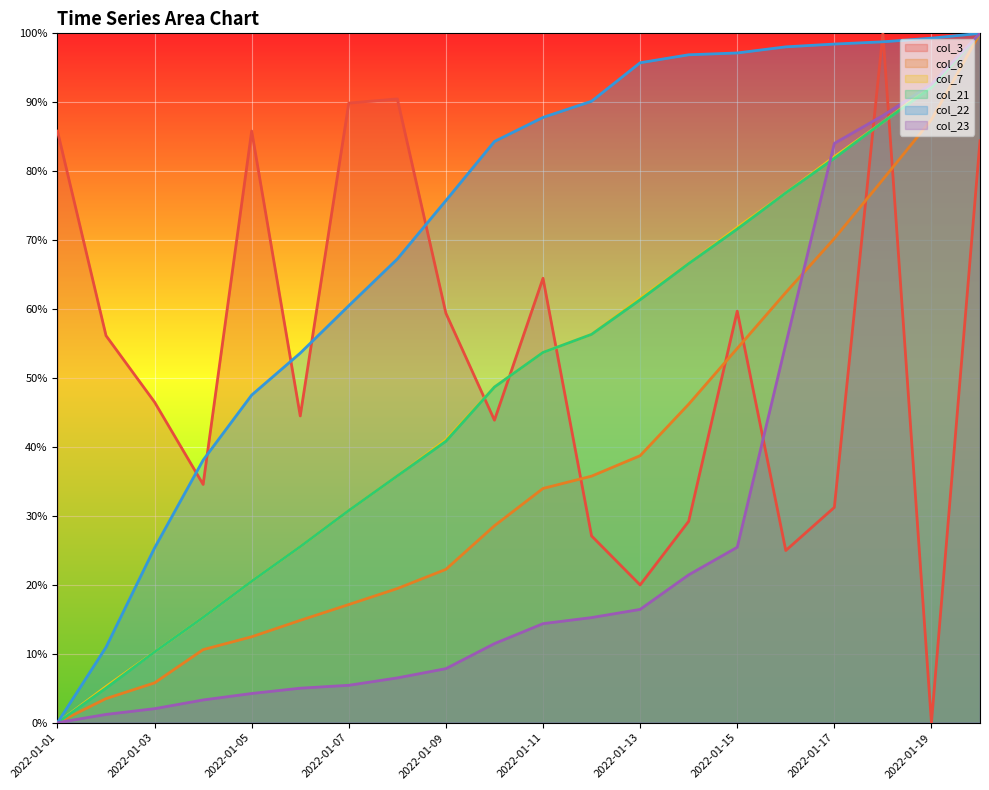

Reading left to right, list all the values displayed in this chart.

col_3: 2022-01-01=85.8	2022-01-02=56.1	2022-01-03=46.5	2022-01-04=34.6	2022-01-05=85.8	2022-01-06=44.5	2022-01-07=89.9	2022-01-08=90.5	2022-01-09=59.4	2022-01-10=43.9	2022-01-11=64.5	2022-01-12=27.1	2022-01-13=20.0	2022-01-14=29.2	2022-01-15=59.7	2022-01-16=25.0	2022-01-17=31.2	2022-01-18=100.0	2022-01-19=0.0	2022-01-20=84.4
col_6: 2022-01-01=0.0	2022-01-02=3.5	2022-01-03=5.8	2022-01-04=10.6	2022-01-05=12.5	2022-01-06=14.8	2022-01-07=17.1	2022-01-08=19.5	2022-01-09=22.2	2022-01-10=28.6	2022-01-11=34.0	2022-01-12=35.8	2022-01-13=38.7	2022-01-14=46.2	2022-01-15=54.3	2022-01-16=62.4	2022-01-17=70.2	2022-01-18=78.8	2022-01-19=87.5	2022-01-20=100.0
col_7: 2022-01-01=0.0	2022-01-02=5.2	2022-01-03=10.3	2022-01-04=15.3	2022-01-05=20.5	2022-01-06=25.5	2022-01-07=30.8	2022-01-08=35.8	2022-01-09=41.0	2022-01-10=48.7	2022-01-11=53.7	2022-01-12=56.3	2022-01-13=61.6	2022-01-14=66.6	2022-01-15=71.8	2022-01-16=76.9	2022-01-17=82.1	2022-01-18=87.1	2022-01-19=92.4	2022-01-20=100.0
col_21: 2022-01-01=0.0	2022-01-02=5.0	2022-01-03=10.3	2022-01-04=15.3	2022-01-05=20.5	2022-01-06=25.5	2022-01-07=30.8	2022-01-08=35.8	2022-01-09=40.8	2022-01-10=48.7	2022-01-11=53.7	2022-01-12=56.3	2022-01-13=61.4	2022-01-14=66.6	2022-01-15=71.6	2022-01-16=76.9	2022-01-17=81.9	2022-01-18=87.1	2022-01-19=92.1	2022-01-20=100.0
col_22: 2022-01-01=0.0	2022-01-02=10.9	2022-01-03=25.4	2022-01-04=38.1	2022-01-05=47.5	2022-01-06=53.6	2022-01-07=60.5	2022-01-08=67.3	2022-01-09=75.7	2022-01-10=84.3	2022-01-11=87.8	2022-01-12=90.1	2022-01-13=95.7	2022-01-14=96.9	2022-01-15=97.2	2022-01-16=98.0	2022-01-17=98.4	2022-01-18=98.8	2022-01-19=99.3	2022-01-20=100.0
col_23: 2022-01-01=0.0	2022-01-02=1.2	2022-01-03=2.0	2022-01-04=3.3	2022-01-05=4.2	2022-01-06=5.0	2022-01-07=5.4	2022-01-08=6.5	2022-01-09=7.8	2022-01-10=11.5	2022-01-11=14.4	2022-01-12=15.3	2022-01-13=16.4	2022-01-14=21.5	2022-01-15=25.5	2022-01-16=54.9	2022-01-17=84.0	2022-01-18=88.1	2022-01-19=92.6	2022-01-20=100.0